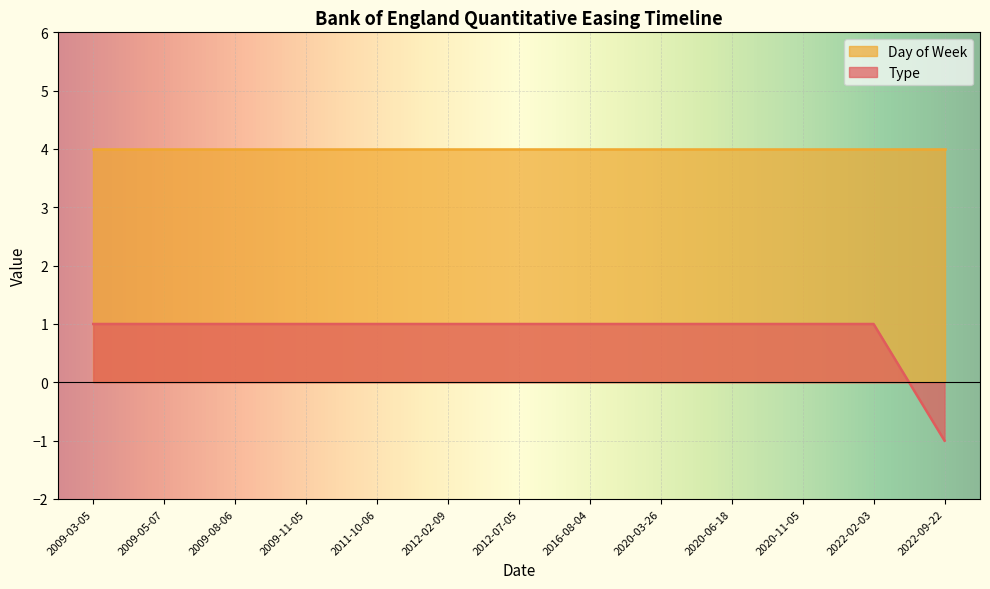

What value does the data have at 2020-11-05?

1